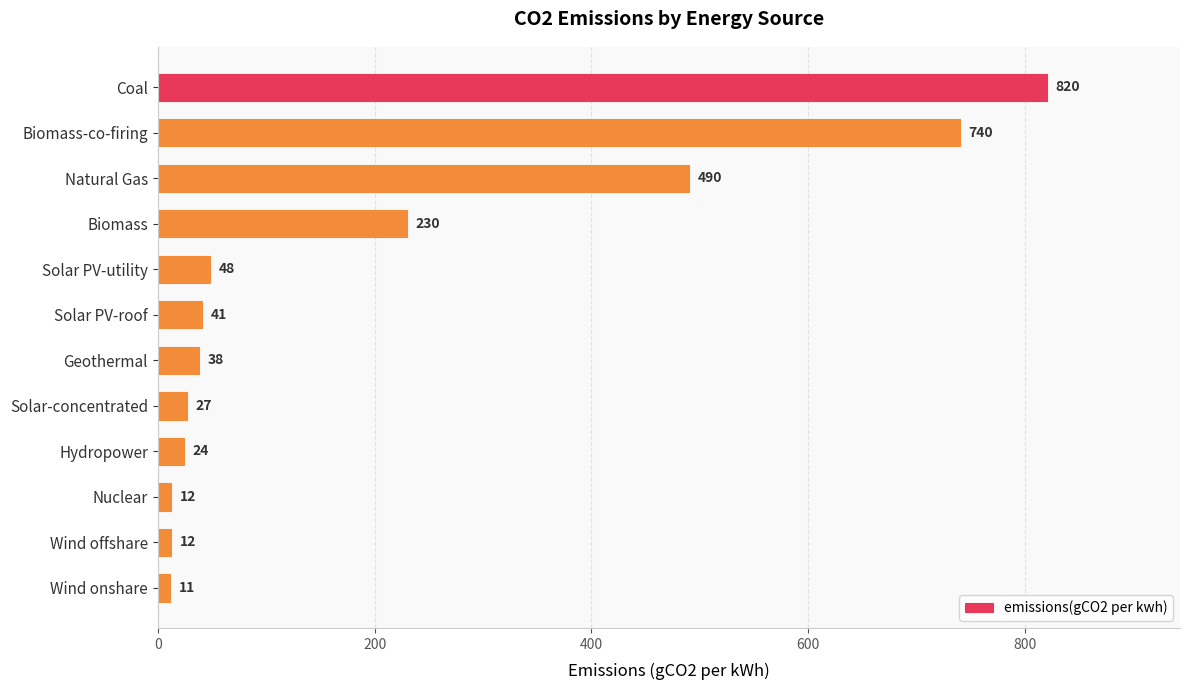

What is the difference between the second highest and minimum values?

729